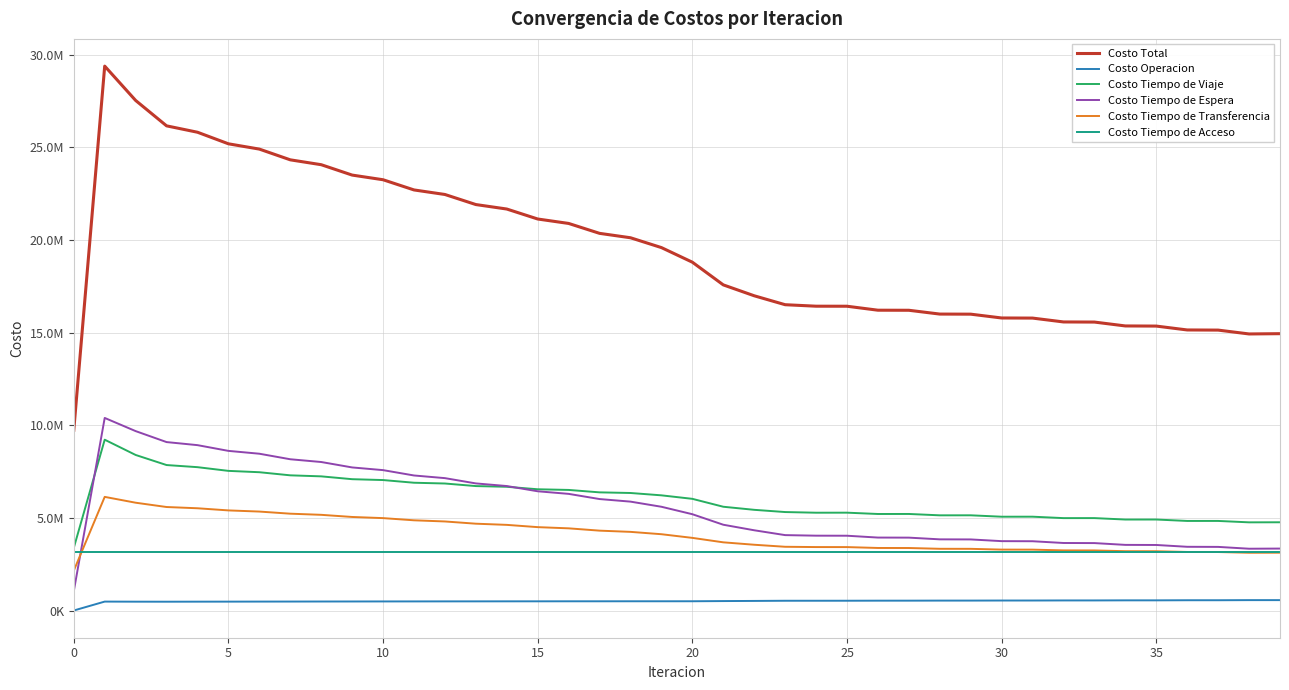

Reading left to right, what are all the values shown in this chart?

Costo Total: 9723242.2	29377108.4	27523817.7	26153394.8	25808440.6	25184366.3	24898701.6	24319445.6	24056681.2	23496692.5	23245043.0	22694941.0	22449565.2	21906182.3	21664609.1	21126317.6	20886939.7	20351995.0	20114369.4	19583726.7	18795773.7	17571419.8	16983618.8	16501758.7	16421218.5	16419184.9	16205101.1	16201332.0	15996164.6	15991156.8	15785464.3	15779479.7	15571483.1	15564746.9	15355482.9	15348172.8	15139054.5	15131275.6	14923403.5	14938439.5
Costo Operacion: 0.0	480956.8	476592.8	474912.3	477162.2	478662.7	481229.8	482871.3	485351.0	486850.9	489107.4	490361.2	492333.2	493291.7	494946.3	495583.1	496901.2	497200.9	498170.3	498123.8	499042.5	508935.1	516896.5	525798.7	526369.6	527094.5	530423.9	531057.5	534298.5	534844.4	538411.4	538866.7	542949.4	543309.8	548011.0	548273.6	553667.6	553832.9	559984.1	559908.8
Costo Tiempo de Viaje: 3378806.9	9216952.9	8393529.4	7849222.3	7734749.9	7534723.2	7462111.2	7294288.0	7238903.9	7086017.7	7039395.5	6894608.8	6853212.6	6714366.5	6676335.4	6542250.7	6506293.0	6375425.7	6341270.0	6214648.0	6025734.3	5599011.2	5432832.2	5312864.7	5277178.5	5279118.1	5208180.1	5209674.9	5135925.7	5137171.2	5061334.6	5062387.8	4985418.7	4986267.1	4908989.9	4909614.2	4832767.3	4833222.6	4757402.1	4761118.1
Costo Tiempo de Espera: 1039145.1	10391450.7	9680728.7	9088493.5	8923311.2	8613741.1	8460264.3	8161682.6	8013192.7	7720517.1	7575004.4	7286456.1	7143077.1	6857836.3	6716177.7	6433825.1	6293677.2	6014009.1	5875279.9	5598236.6	5195725.3	4628475.5	4329198.2	4068262.0	4038069.9	4035051.4	3935870.5	3932010.5	3839885.1	3835381.0	3742858.9	3737873.1	3643159.9	3637877.4	3541298.2	3535869.1	3438039.3	3432506.5	3333881.5	3341909.5
Costo Tiempo de Transferencia: 2149151.7	6131609.4	5816828.2	5584628.1	5517078.6	5401100.6	5338957.7	5224465.0	5163094.9	5047168.1	4985397.0	4867376.3	4804803.6	4684549.3	4621011.0	4498520.1	4433929.8	4309220.6	4243510.6	4116579.7	3919132.9	3678859.3	3548553.2	3438694.7	3423462.0	3421782.2	3374488.0	3372450.5	3329916.7	3327621.5	3286720.8	3284213.4	3243816.5	3241154.0	3201045.2	3198277.2	3158441.7	3155575.0	3115997.2	3119364.5
Costo Tiempo de Acceso: 3156138.6	3156138.6	3156138.6	3156138.6	3156138.6	3156138.6	3156138.6	3156138.6	3156138.6	3156138.6	3156138.6	3156138.6	3156138.6	3156138.6	3156138.6	3156138.6	3156138.6	3156138.6	3156138.6	3156138.6	3156138.6	3156138.6	3156138.6	3156138.6	3156138.6	3156138.6	3156138.6	3156138.6	3156138.6	3156138.6	3156138.6	3156138.6	3156138.6	3156138.6	3156138.6	3156138.6	3156138.6	3156138.6	3156138.6	3156138.6